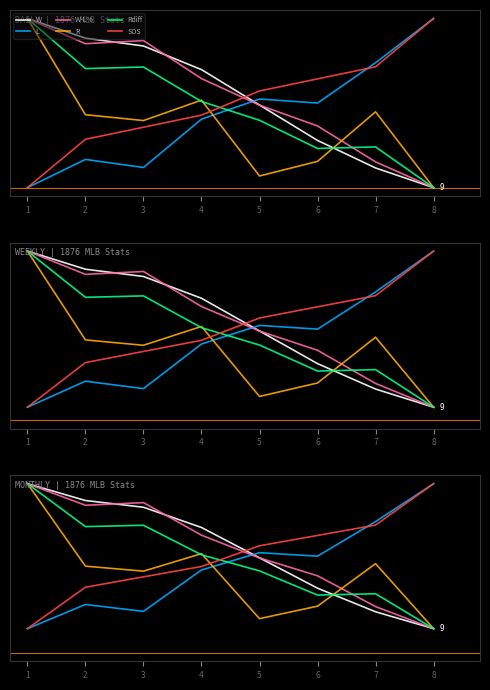

Which category has the lowest value across all series?

8